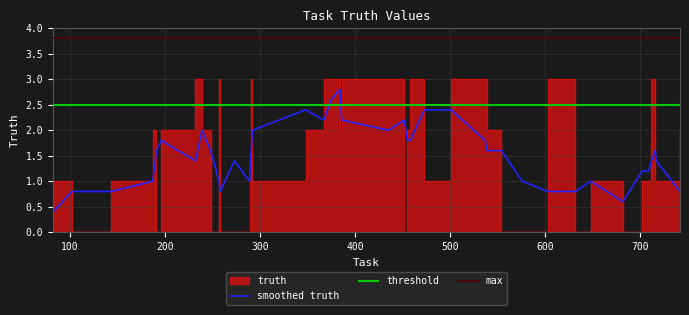

How many data points are above 2?

12